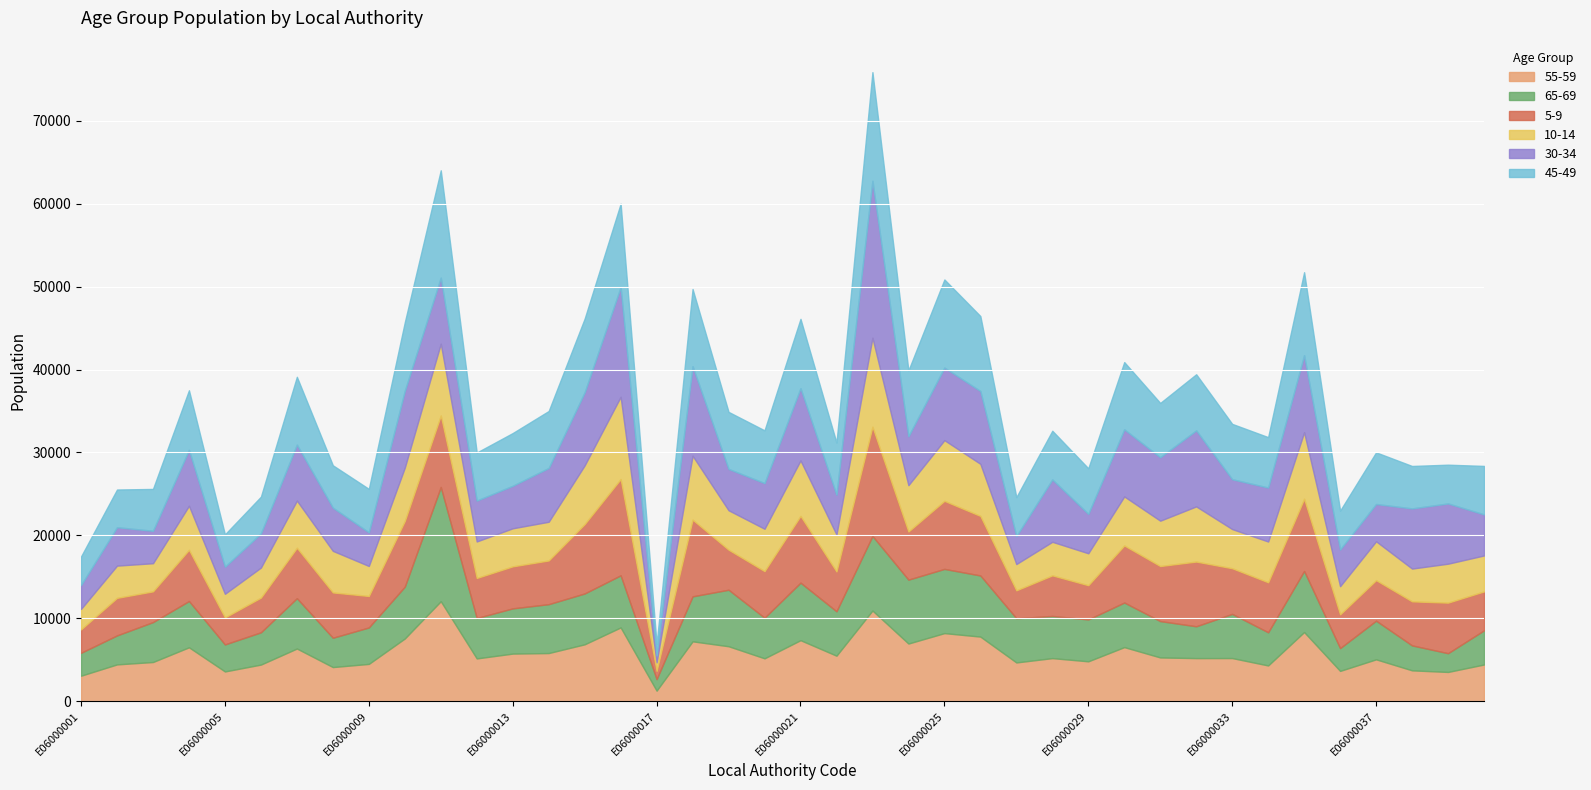

After their last crossing, which series has the higher values: 10-14 or 65-69?

10-14